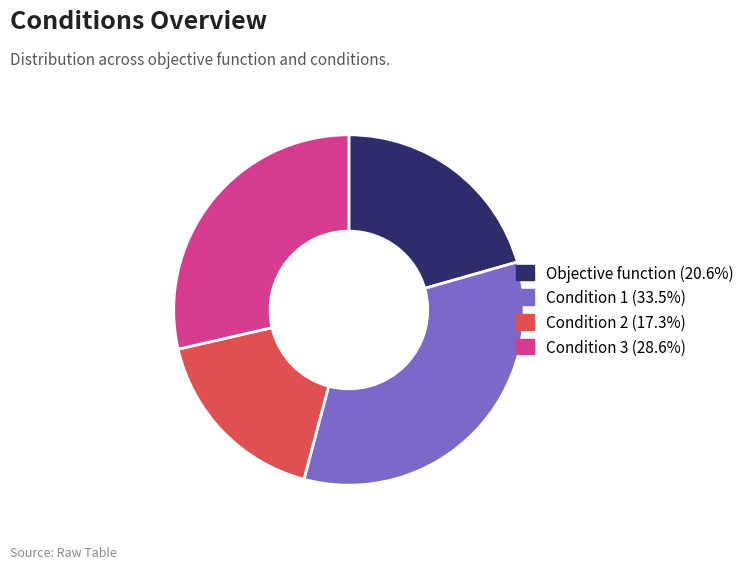

Rank the categories by value from lowest to highest.

Condition 2, Objective function, Condition 3, Condition 1